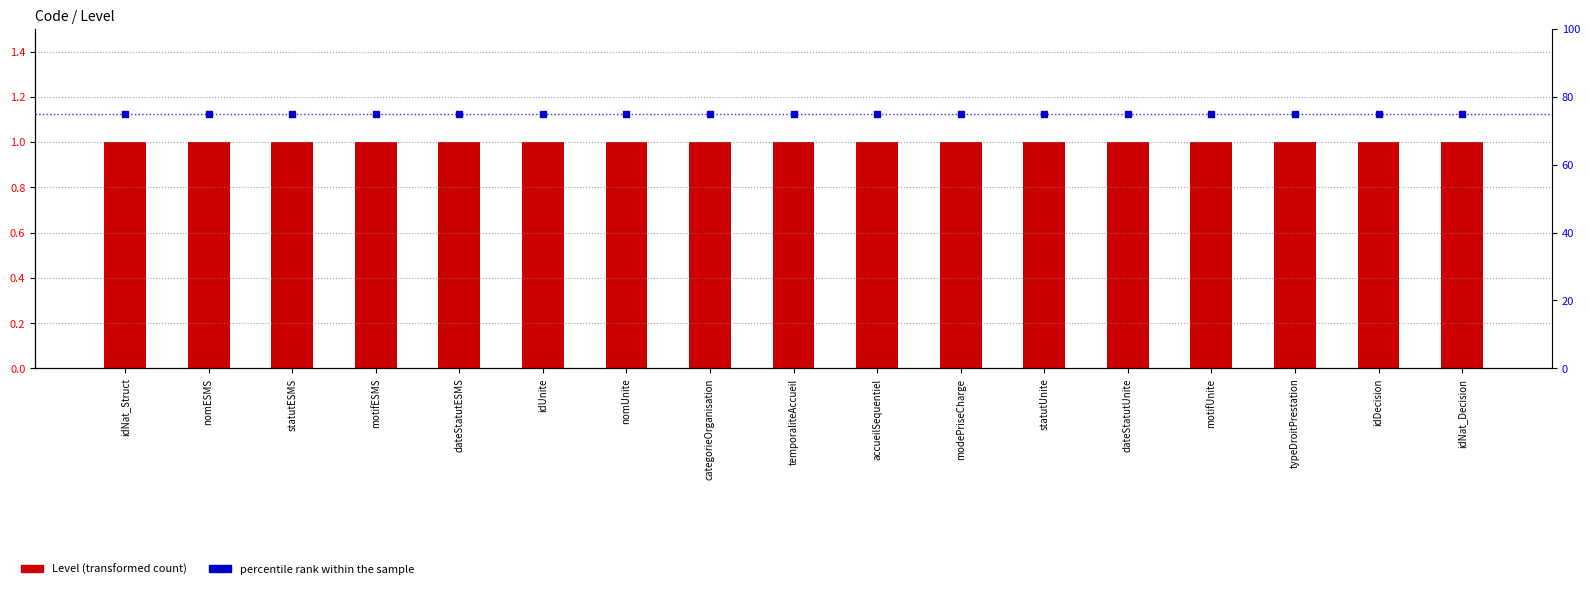

At idDecision, list the series in order from largest to smallest.

percentile rank within the sample, Level